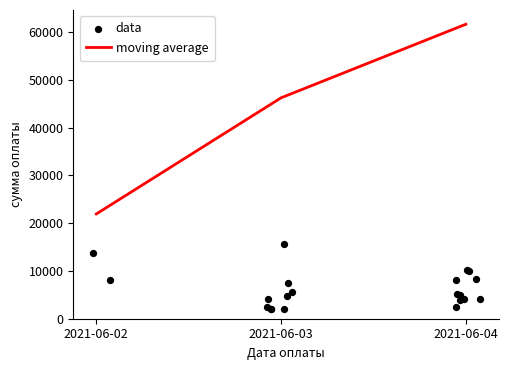

The value of moving average at 2021-06-04 is 61612.7. True or false?

True